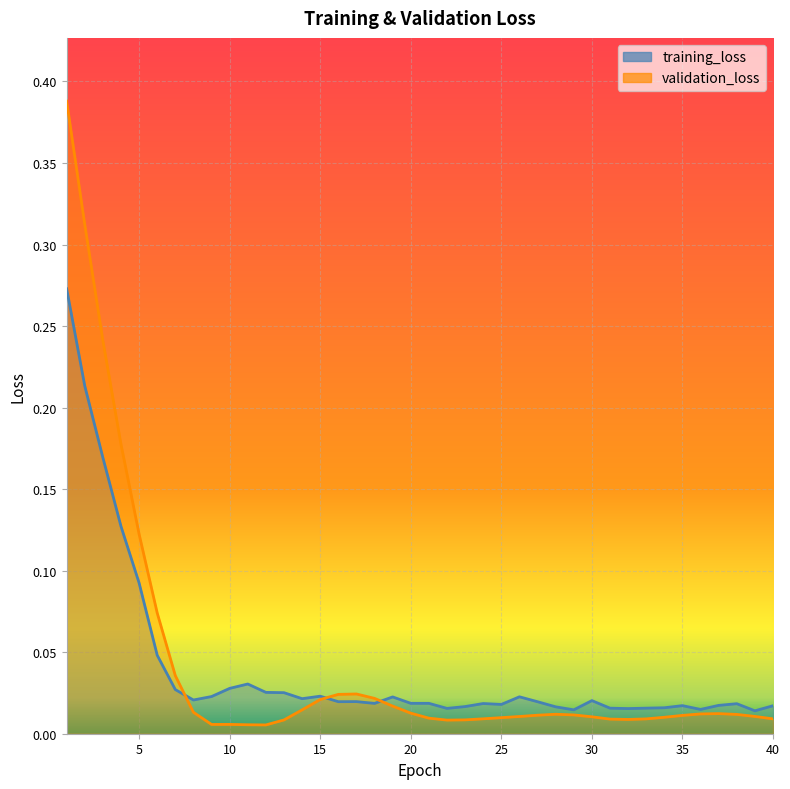

What is the difference between the maximum and minimum values in the validation_loss series?

0.4